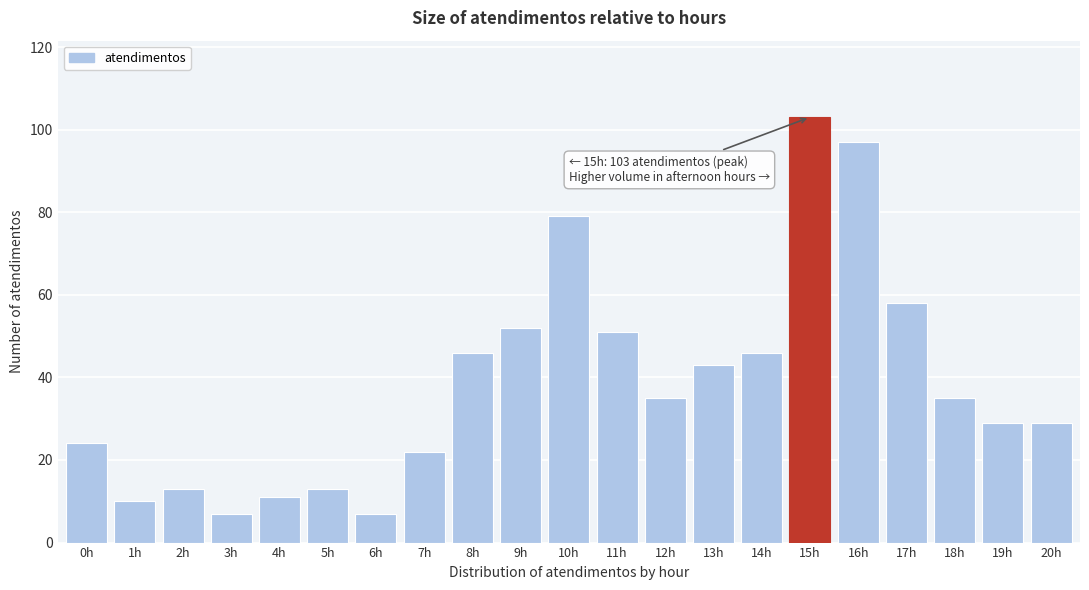

Reading left to right, list all the values displayed in this chart.

24	10	13	7	11	13	7	22	46	52	79	51	35	43	46	103	97	58	35	29	29